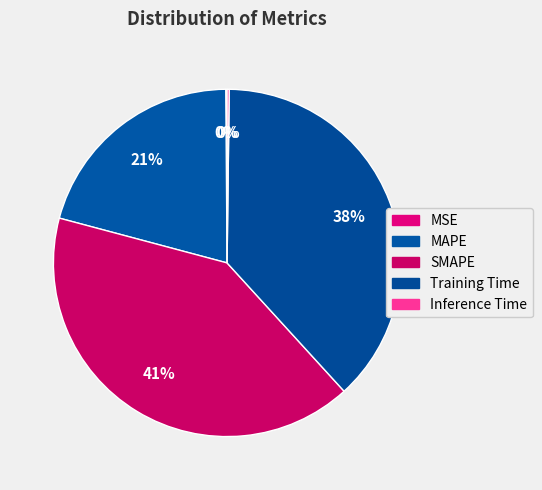

Does any single category account for the majority?

No